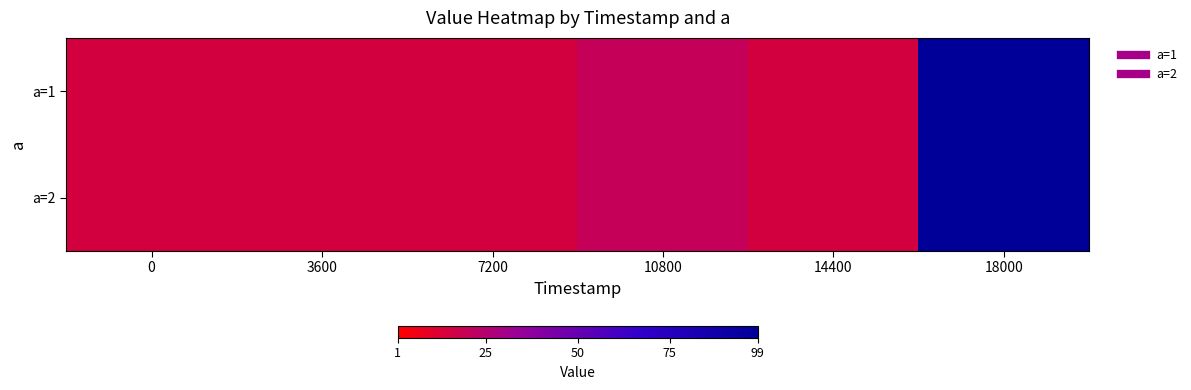

Reading left to right, what are all the values shown in this chart?

a=1: 0=15	3600=15	7200=15	10800=20	14400=15	18000=99
a=2: 0=15	3600=15	7200=15	10800=20	14400=15	18000=99